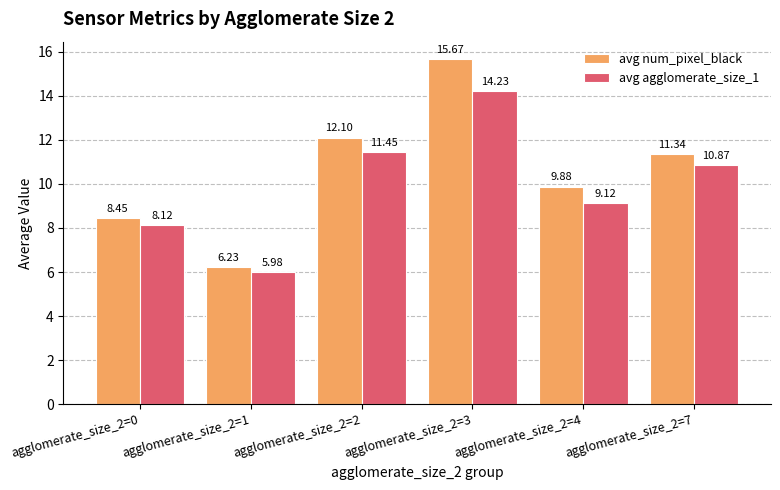

True or false: avg agglomerate_size_1 has a value of 14.2 at agglomerate_size_2=3.

True